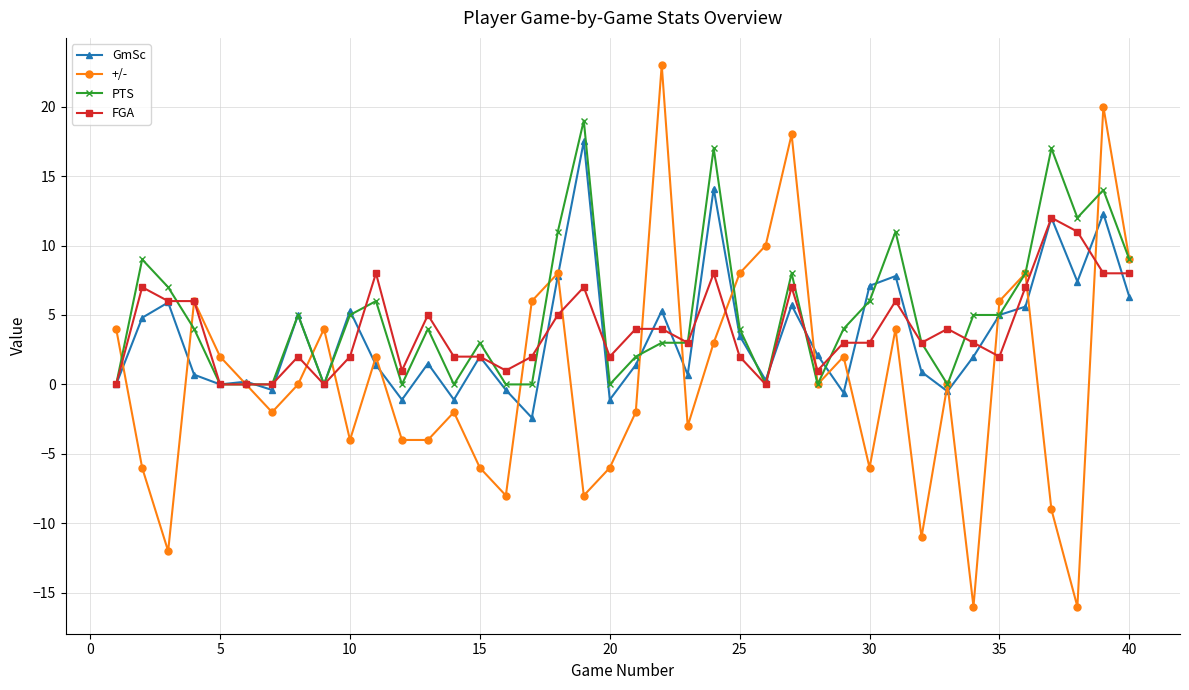

True or false: FGA has more than 0 interior local peaks.

True